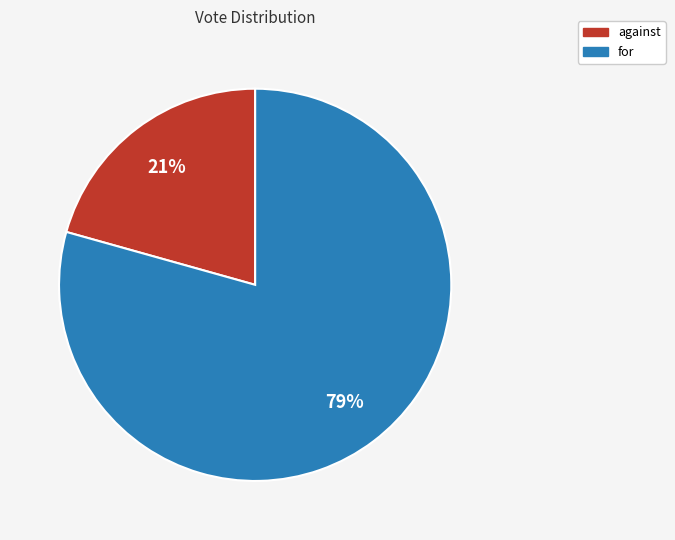

Between against and for, which is larger?

for